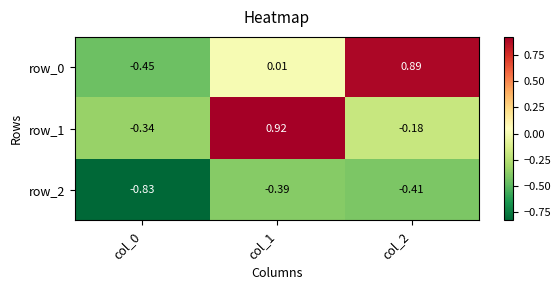

Is the value of row_2 at col_2 greater than the value of row_0 at col_1?

No